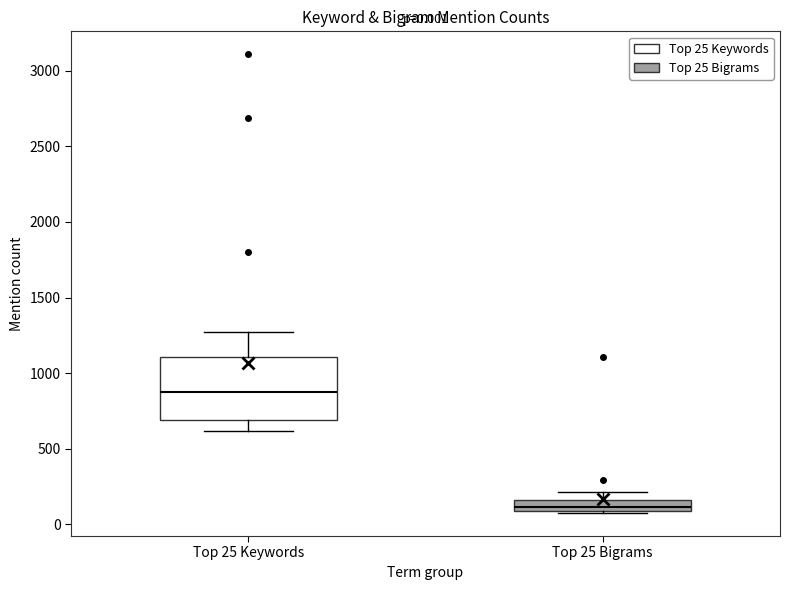

Which box is the tallest, from its lower edge to its upper edge?

Top 25 Keywords